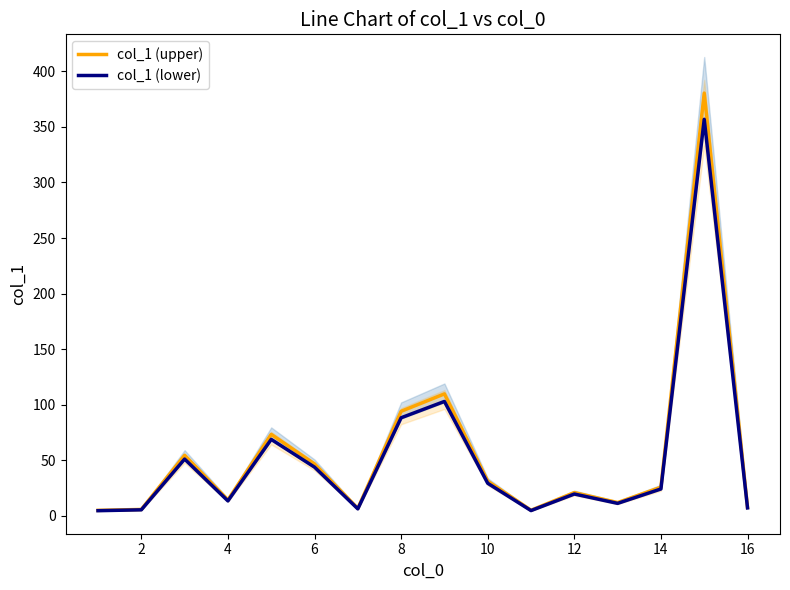

True or false: col_1 (upper) has a value of 9.2 at 2.

False